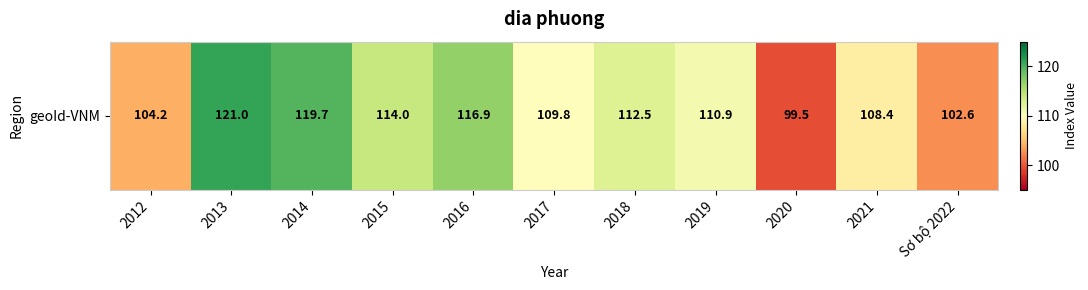

True or false: the data shows 108.4 at 2021.

True